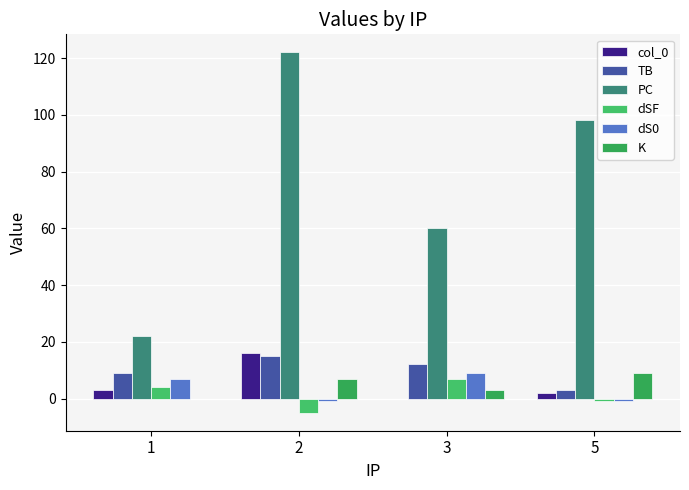

What value does the K series have at 3?

3